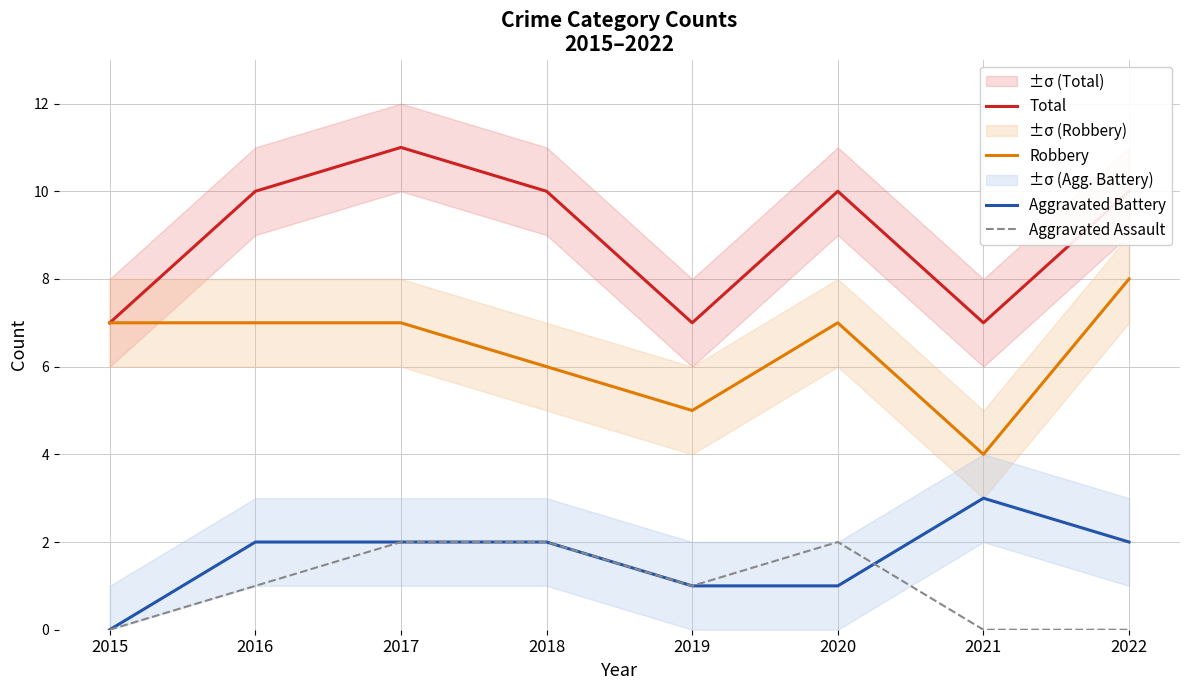

Reading left to right, extract all data points from this chart.

Total: 7	10	11	10	7	10	7	10
Robbery: 7	7	7	6	5	7	4	8
Aggravated Battery: 0	2	2	2	1	1	3	2
Aggravated Assault: 0	1	2	2	1	2	0	0